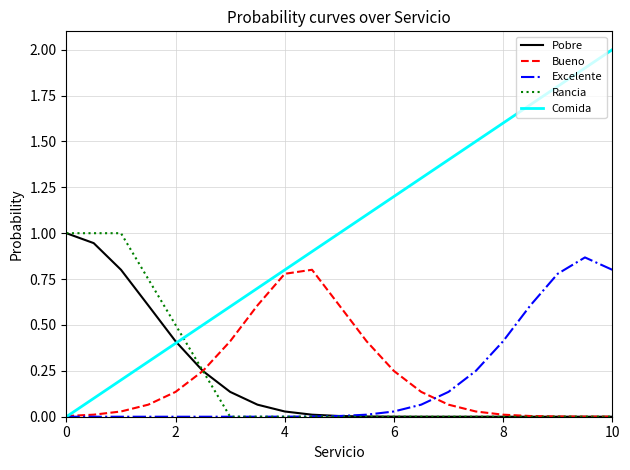

True or false: Comida and Rancia intersect in this chart.

True